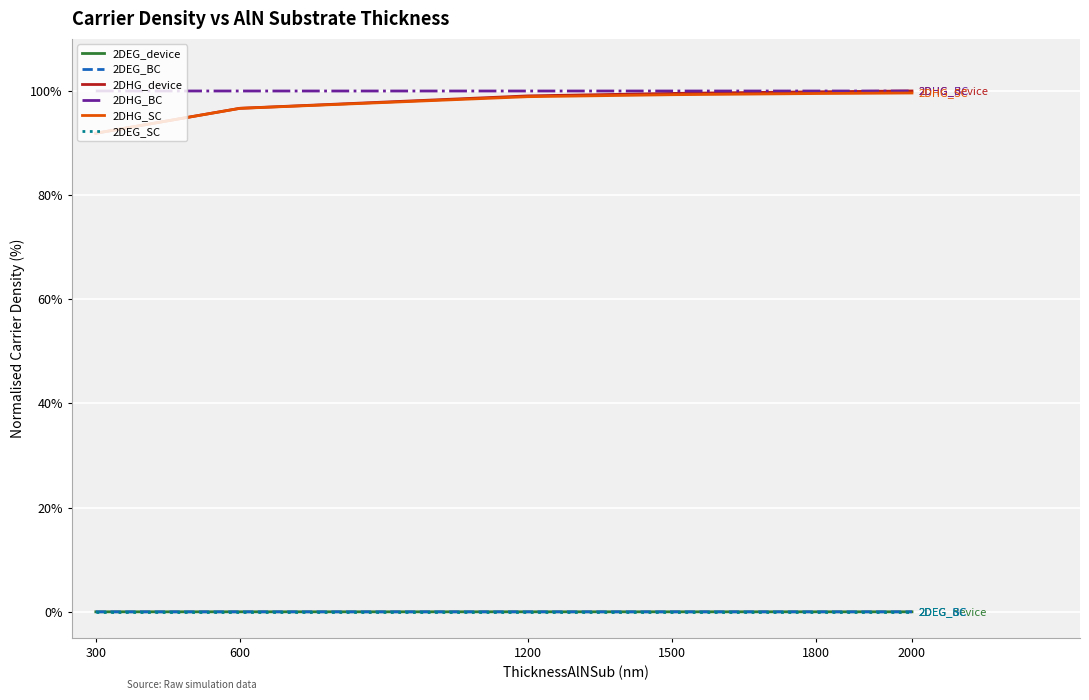

Is it true that 2DHG_BC equals 100.0 at 600?

True